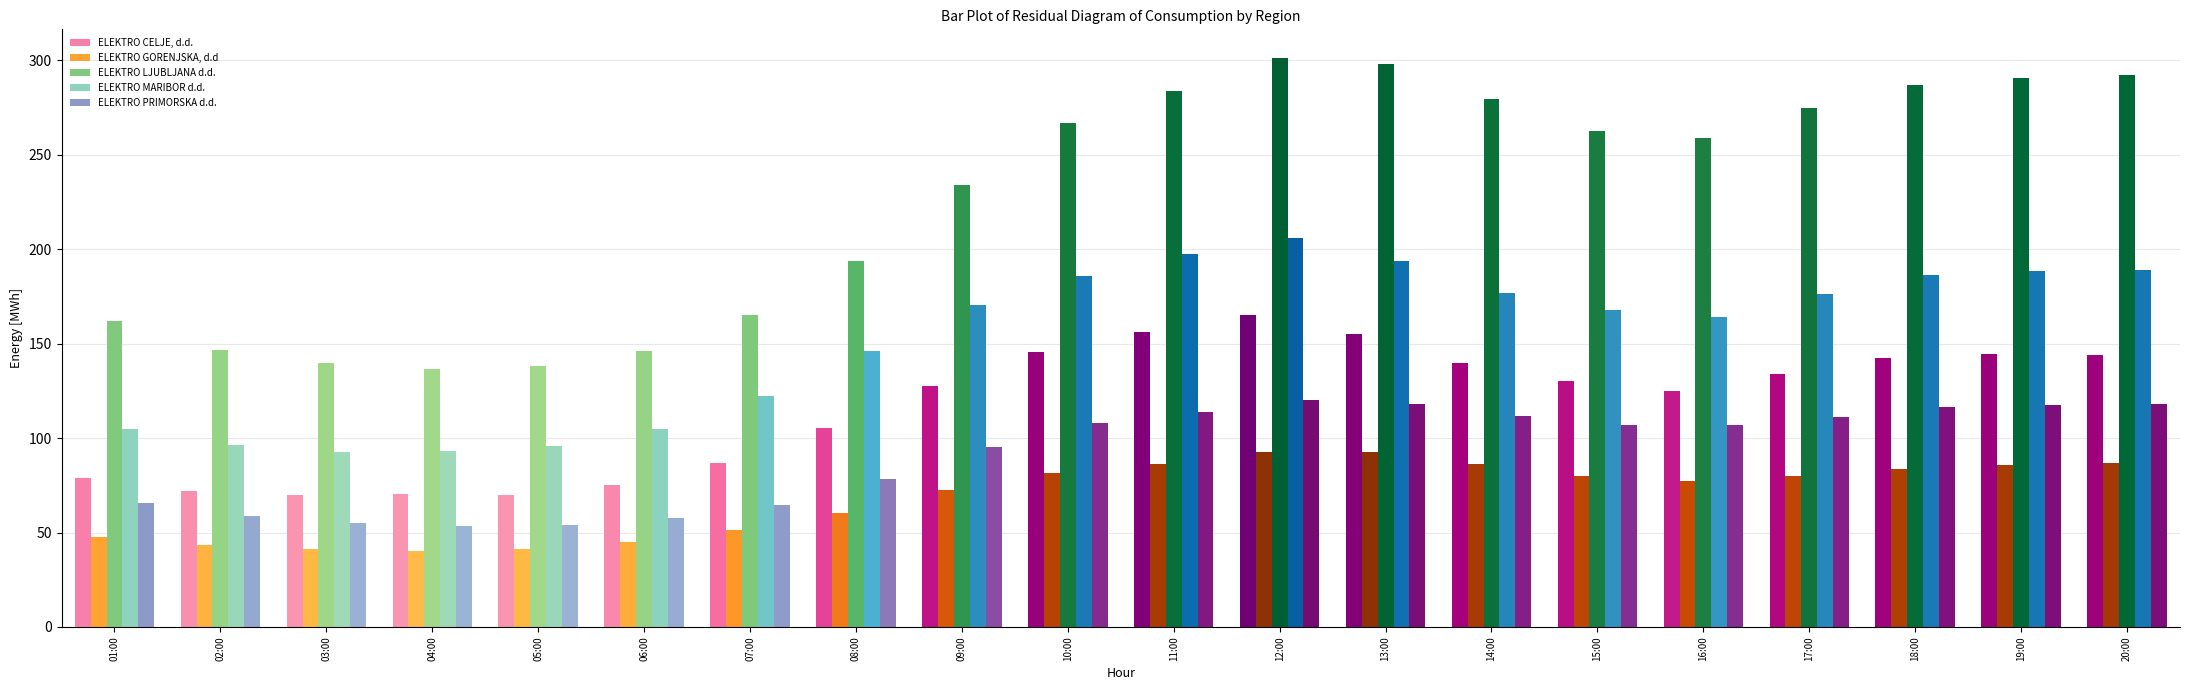

Are the bars horizontal?

No